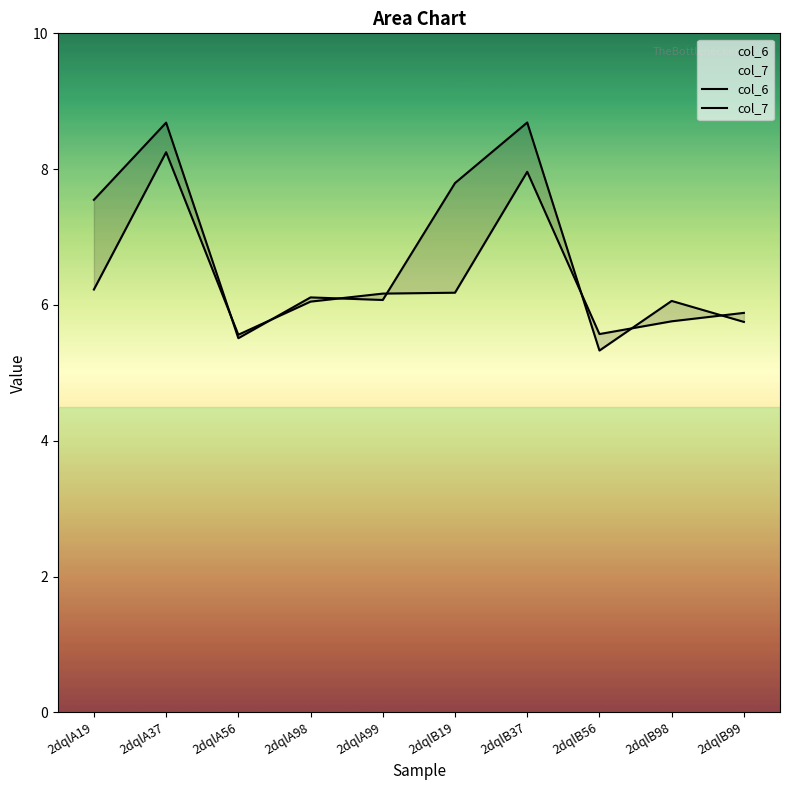

What is the total value across all series at 2dqlB19?

14.0